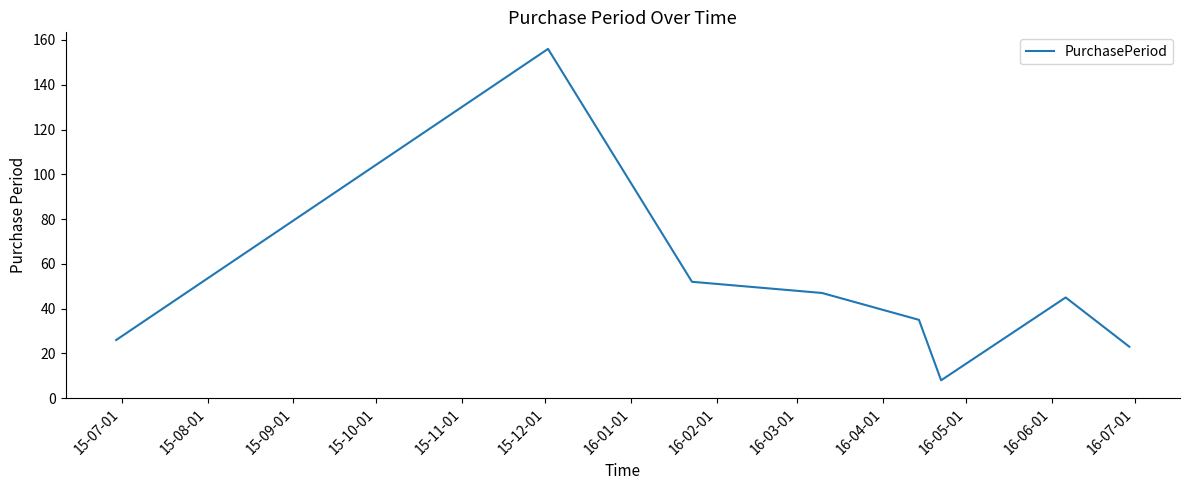

What is the sum of all values?

392